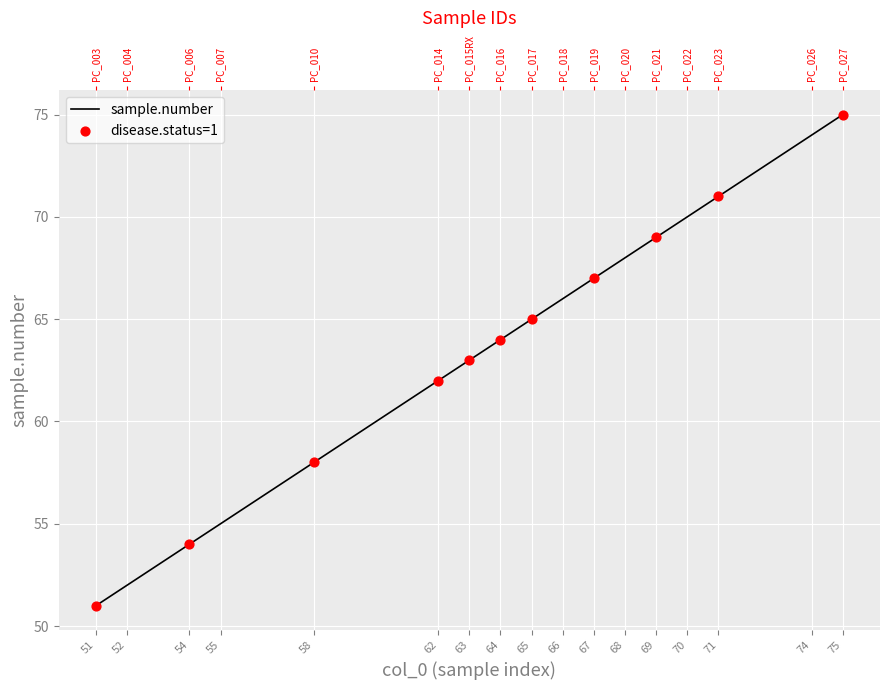

What is the change in value from 65 to 74?

+9